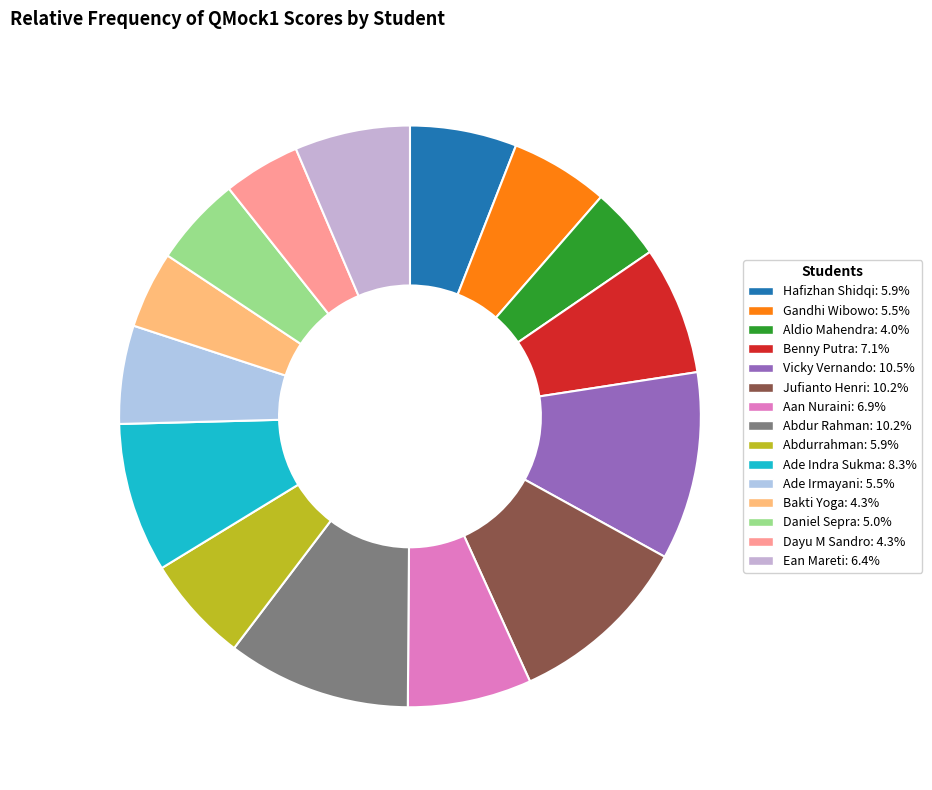

What portion of the pie excludes Hafizhan Shidqi?

94.1%